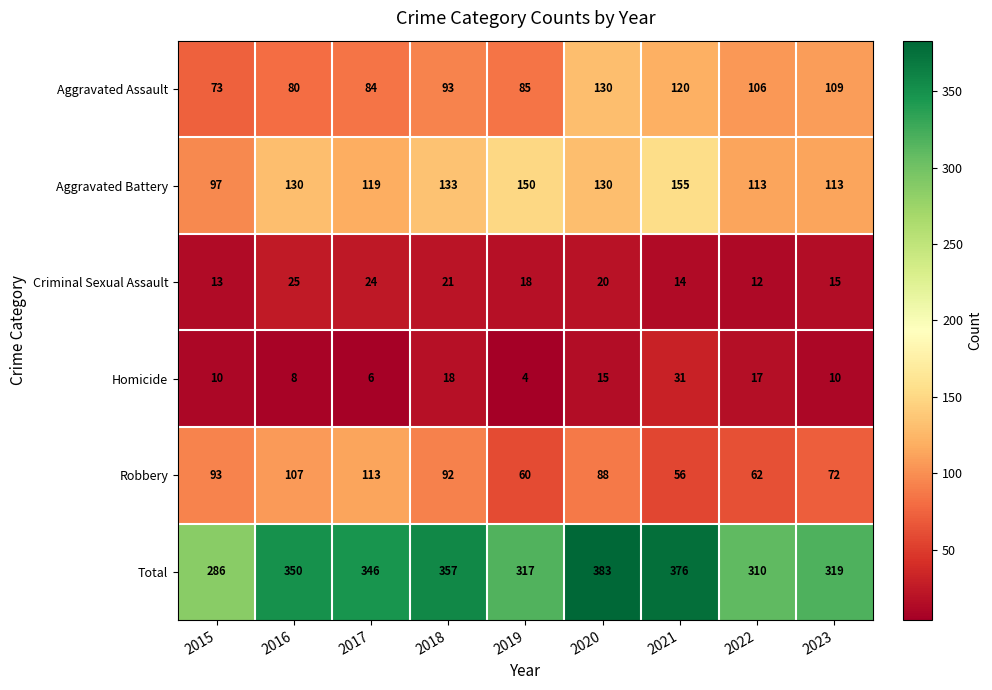

List the labels in order of Criminal Sexual Assault value, largest first.

2016, 2017, 2018, 2020, 2019, 2023, 2021, 2015, 2022